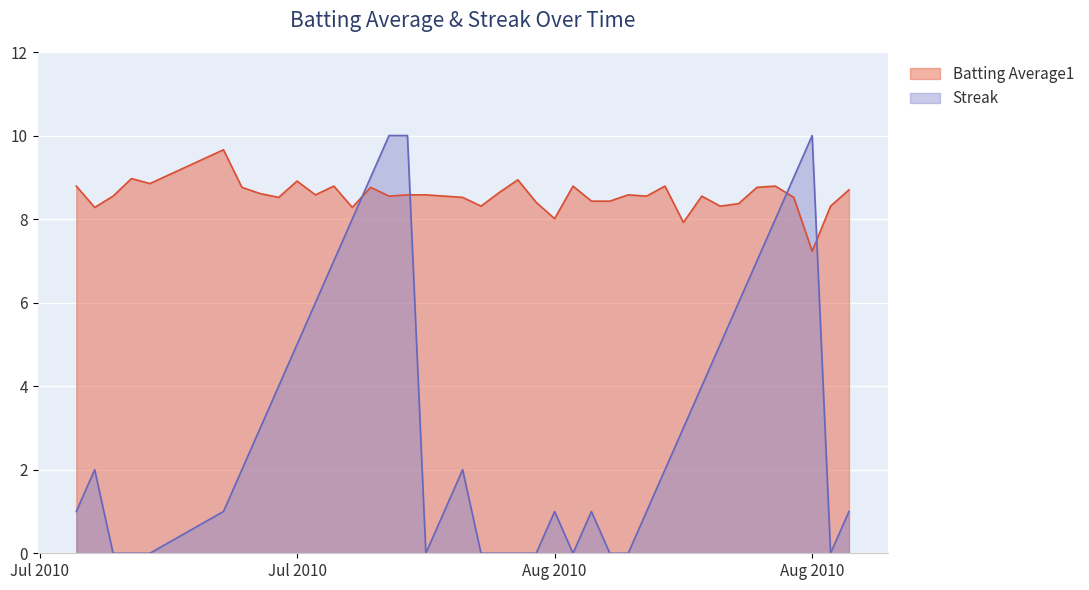

What is the average value of the Streak series?

3.2